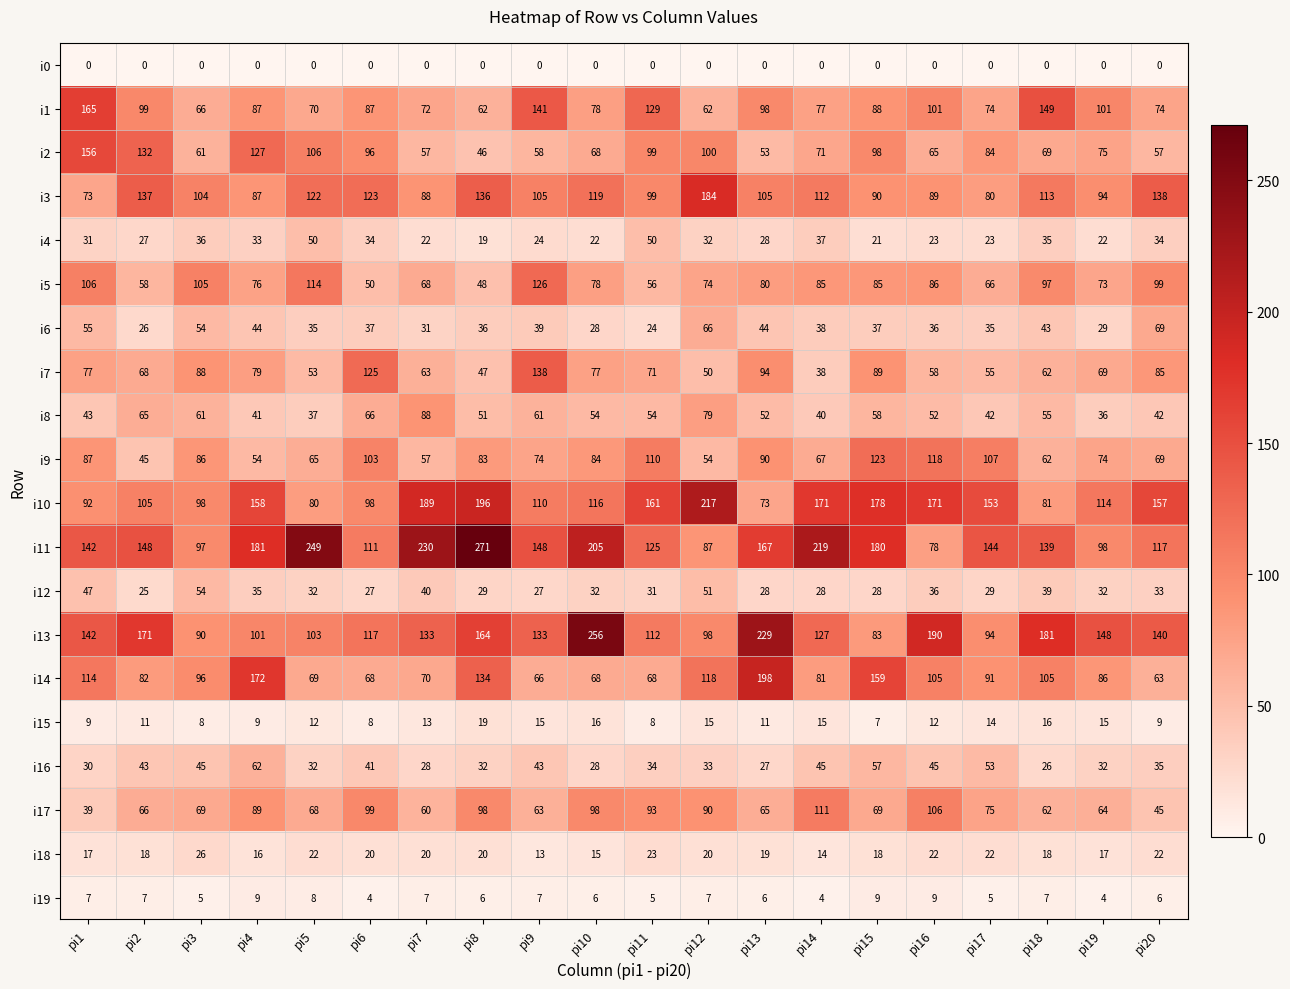

Rank the series at pi15 from lowest to highest value.

i0, i15, i19, i18, i4, i12, i6, i16, i8, i17, i13, i5, i1, i7, i3, i2, i9, i14, i10, i11